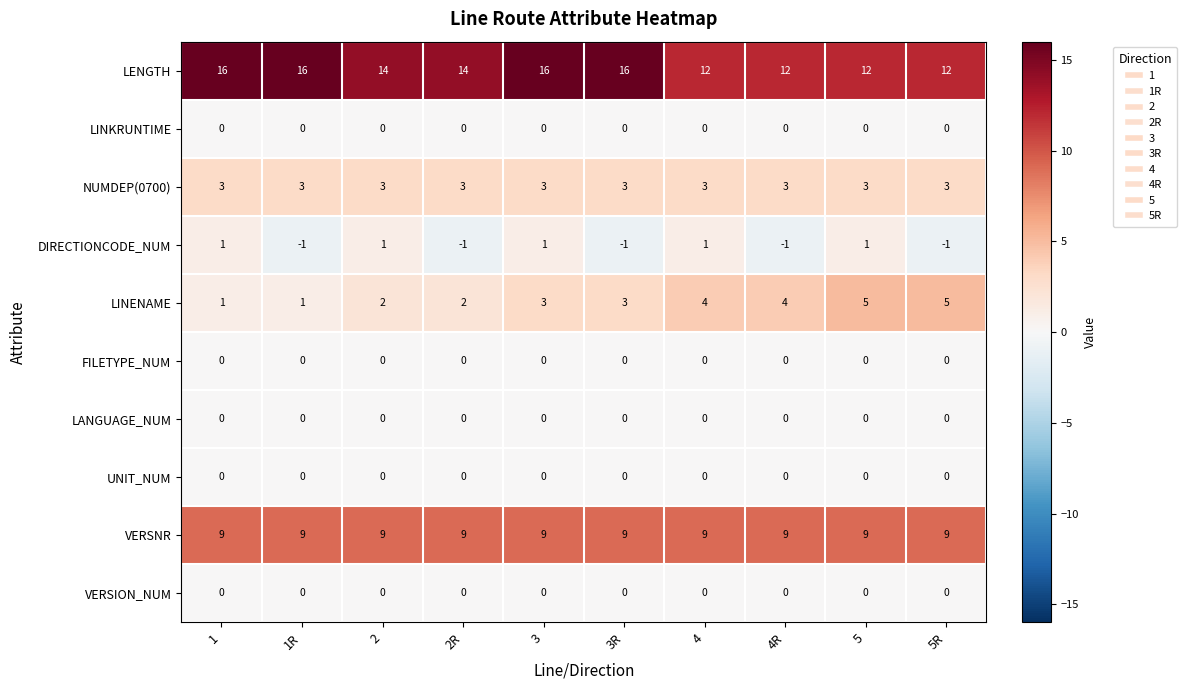

At how many categories does at least one series exceed 5?

10